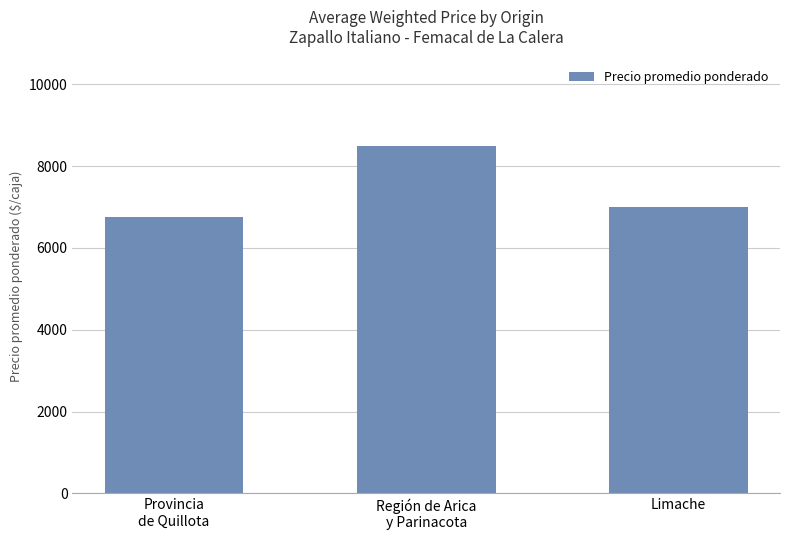

Reading left to right, extract all data points from this chart.

Provincia
de Quillota=6748	Región de Arica
y Parinacota=8487	Limache=7000